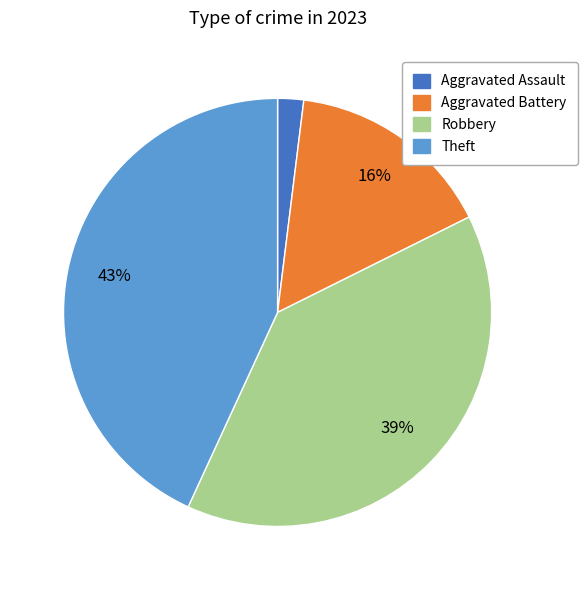

What percentage is the Theft slice, to the nearest percent?

43%